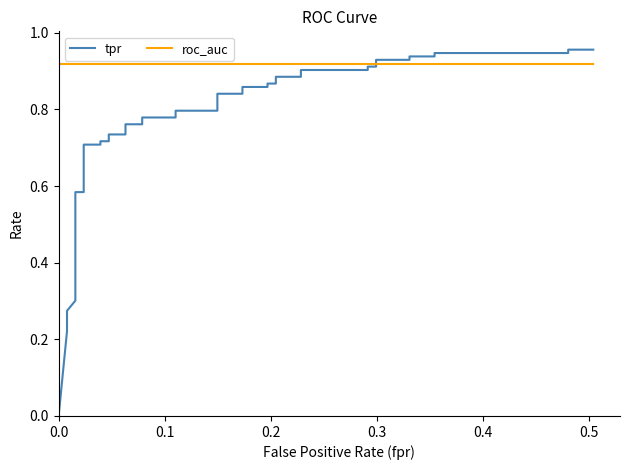

List the series in order of their peak value, lowest first.

roc_auc, tpr